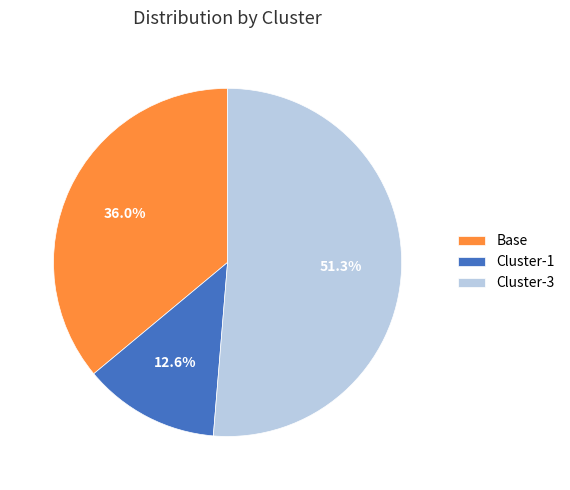

How many slices are in this pie chart?

3